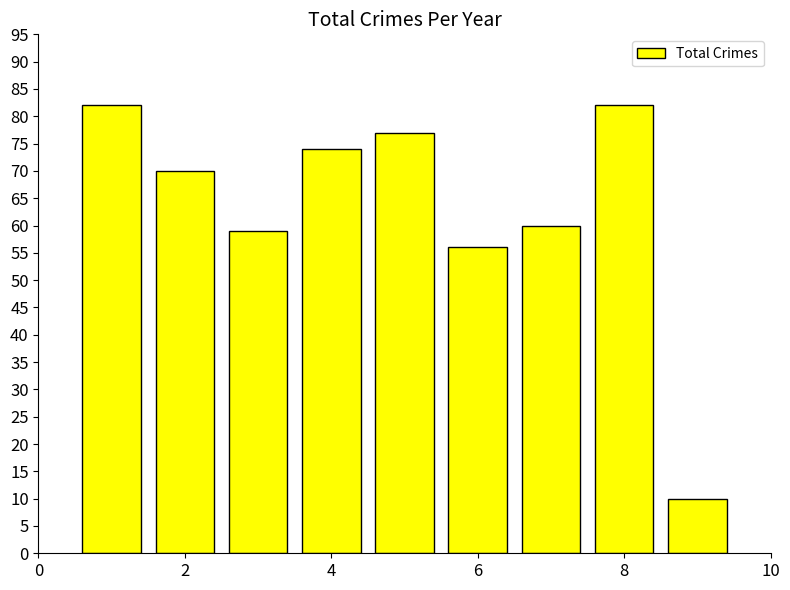

What is the value of the 3rd bar from the left?

59